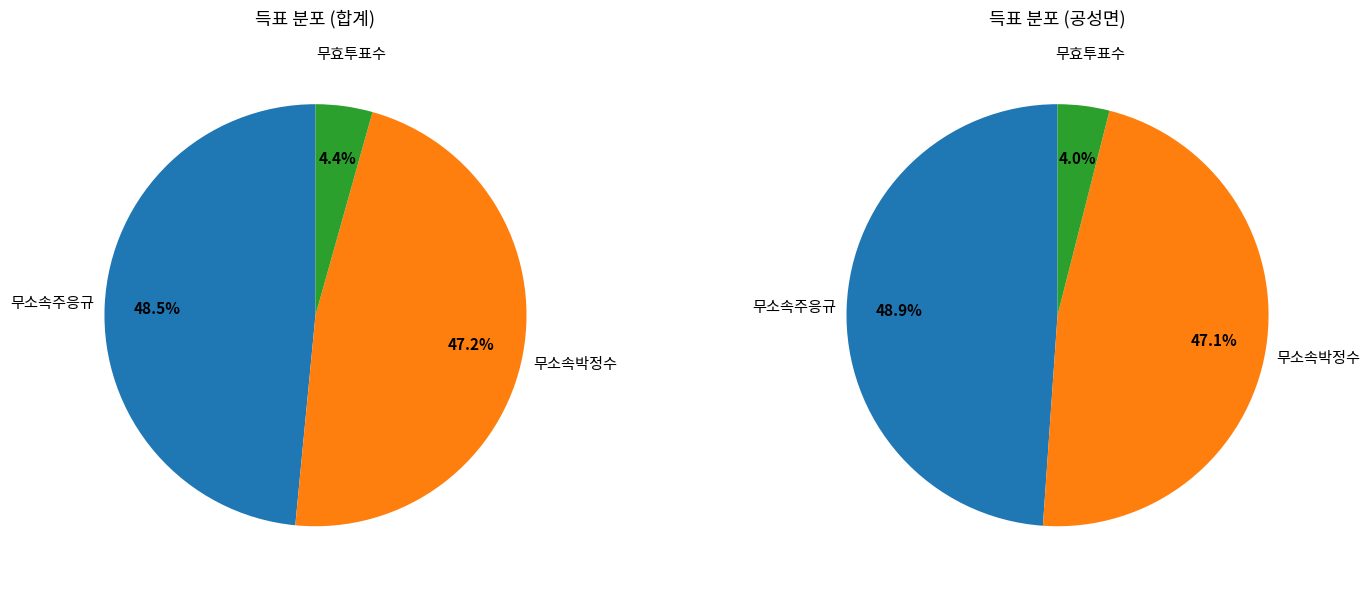

How much of the chart is everything except 무소속주응규?

51.5%